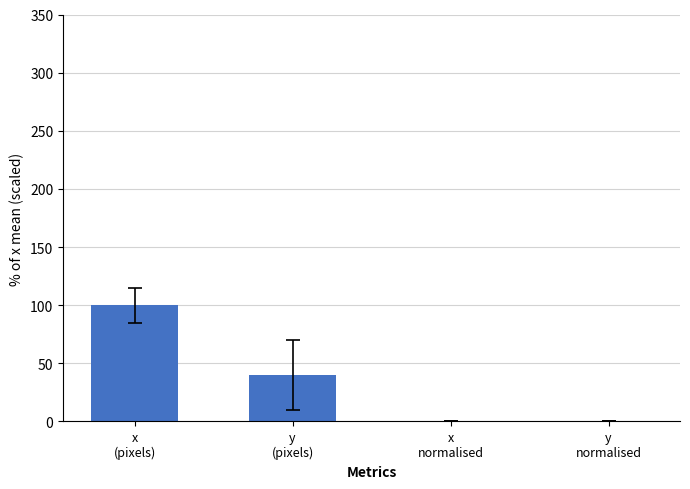

At which label is the value closest to 50?

y
(pixels)